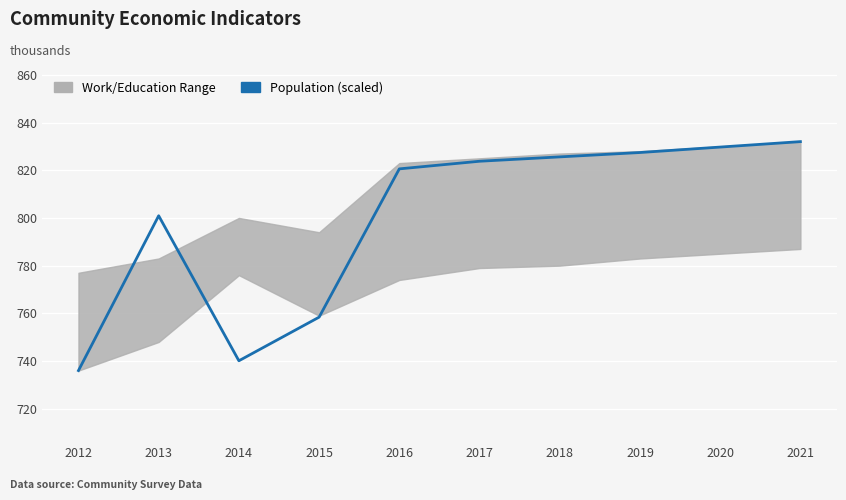

Is it true that the value at 2019 is 827.4?

True